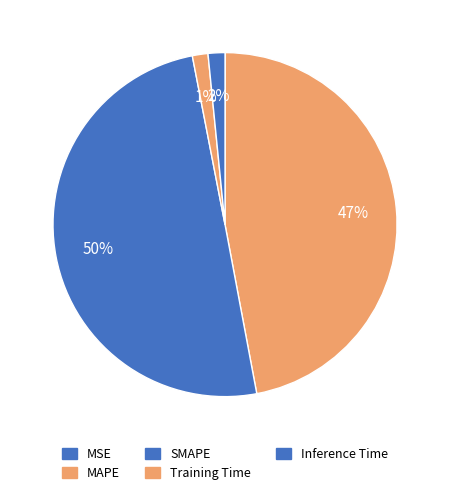

What percentage is the SMAPE slice, to the nearest percent?

50%